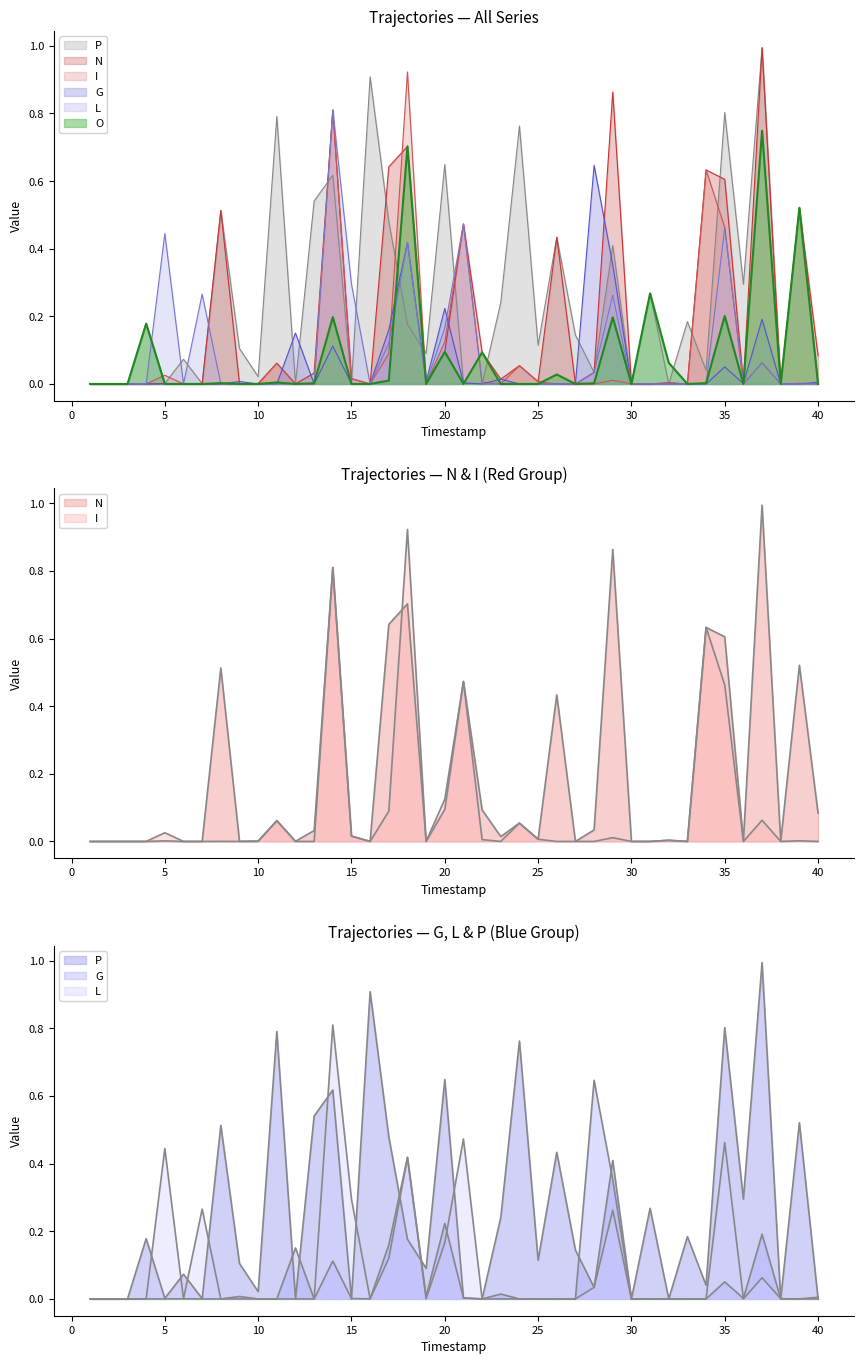

The value of N at 15 is 0.0. True or false?

True